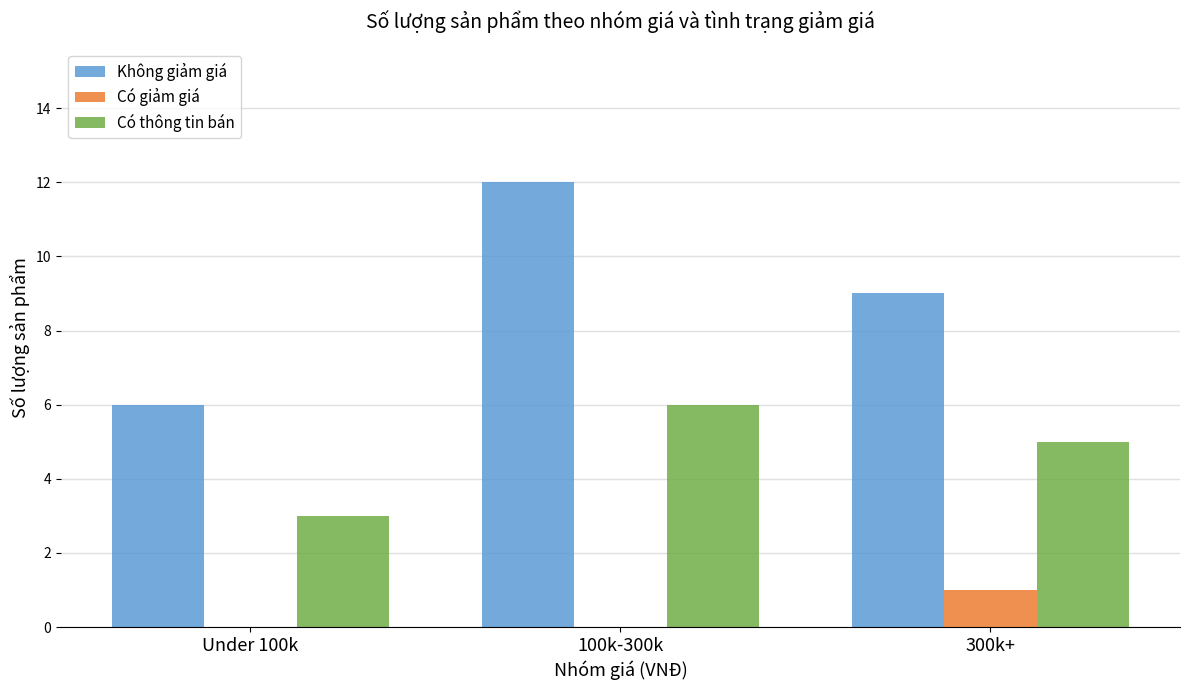

The value of Không giảm giá at 100k-300k is 12. True or false?

True